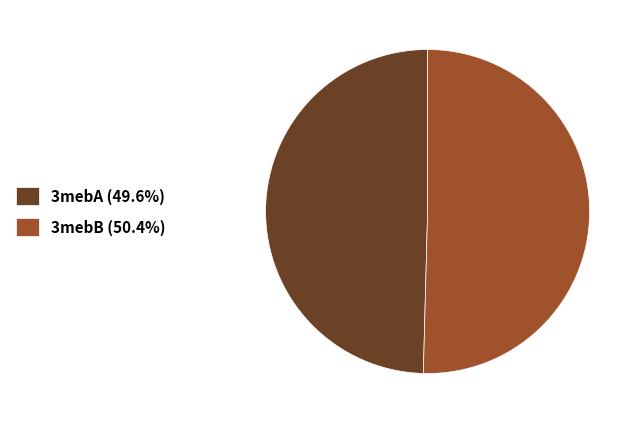

Which category has the biggest portion of the pie?

3mebB